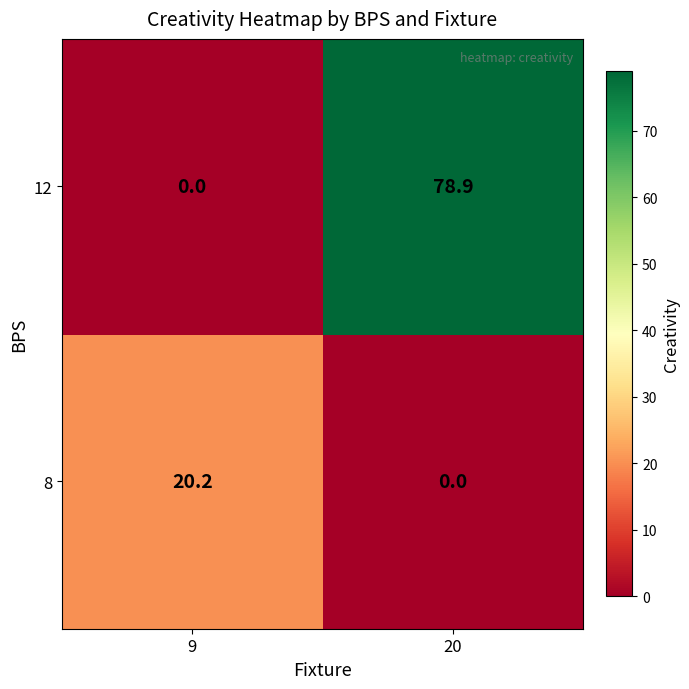

At which category is the sum across all series the highest?

20